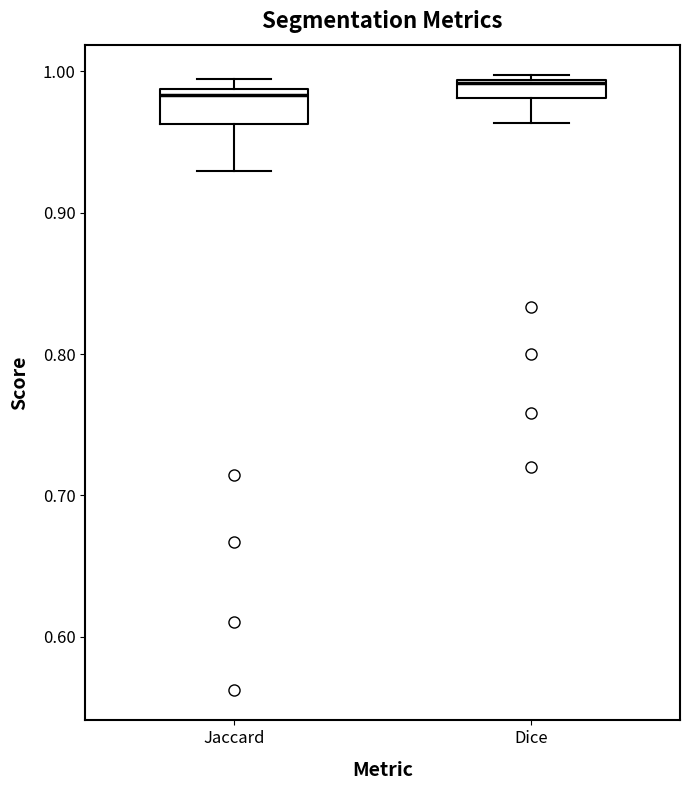

Where does the lower whisker of the box for Jaccard end on the y-axis? The values are not printed on the chart, so give them approximately, as read against the axis.

0.93